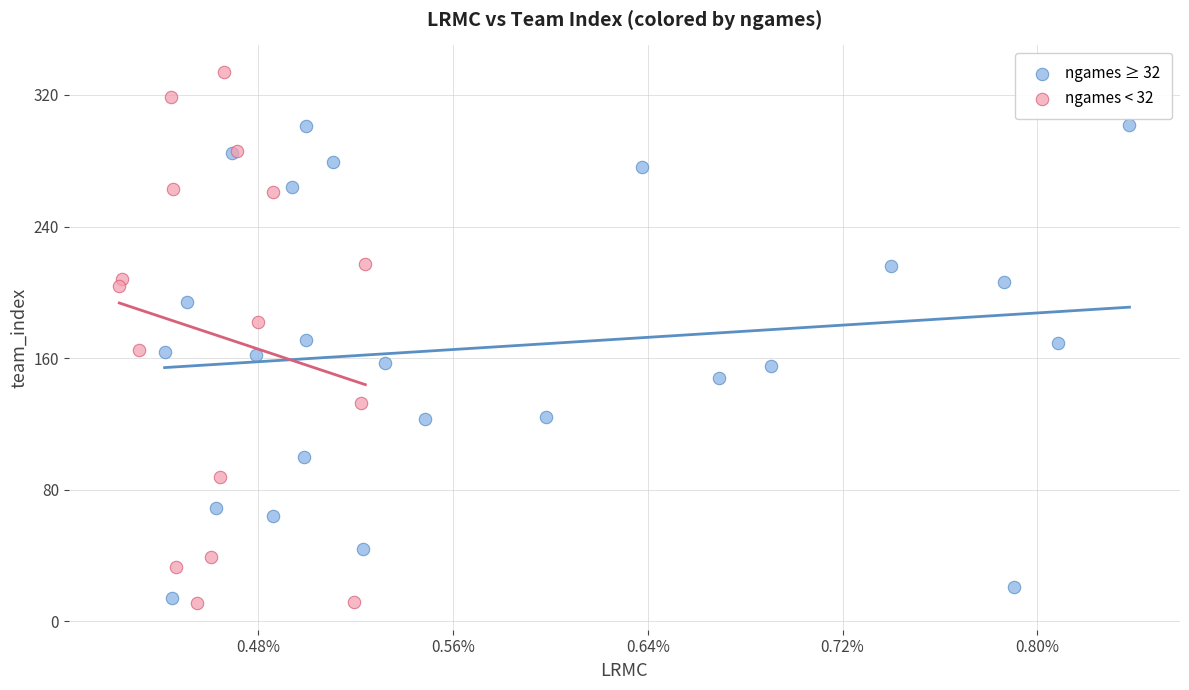

Which series has the largest Y range (max minus min)?

ngames < 32